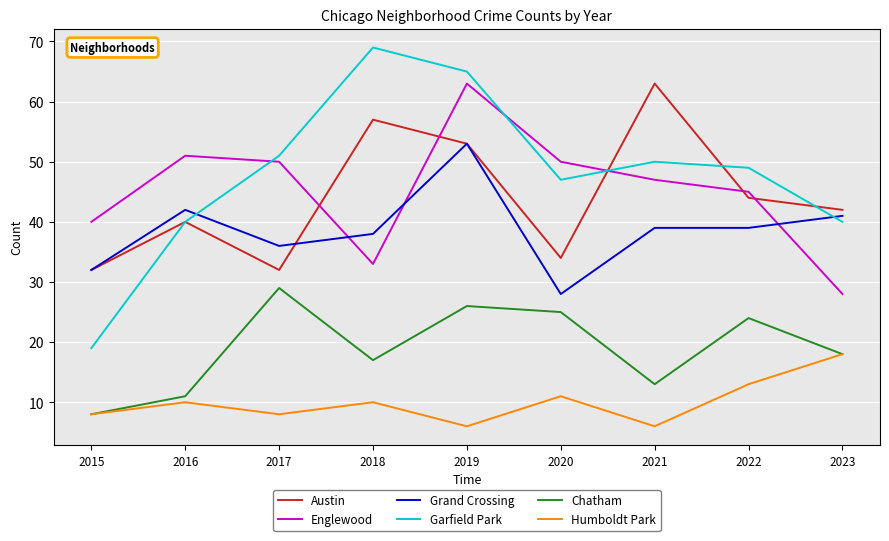

What is the spread (max minus min) of values at 2019?

59